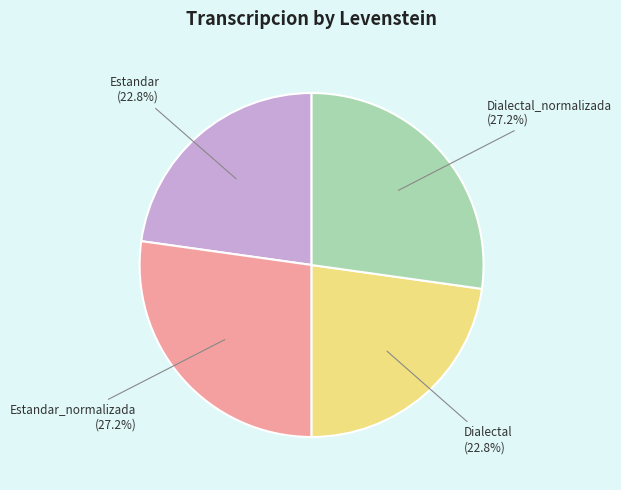

Does any single category account for the majority?

No